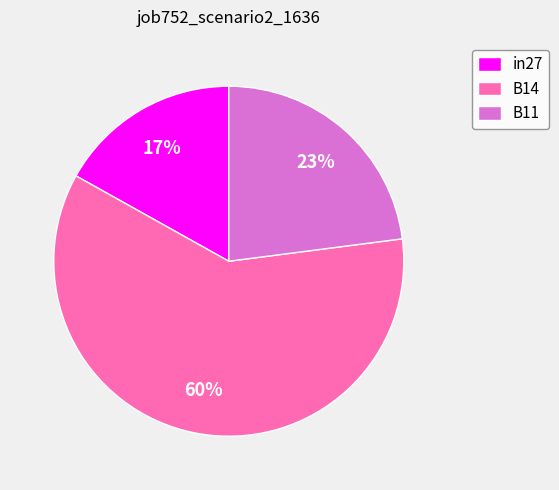

To the nearest percent, what is the average slice percentage?

33%